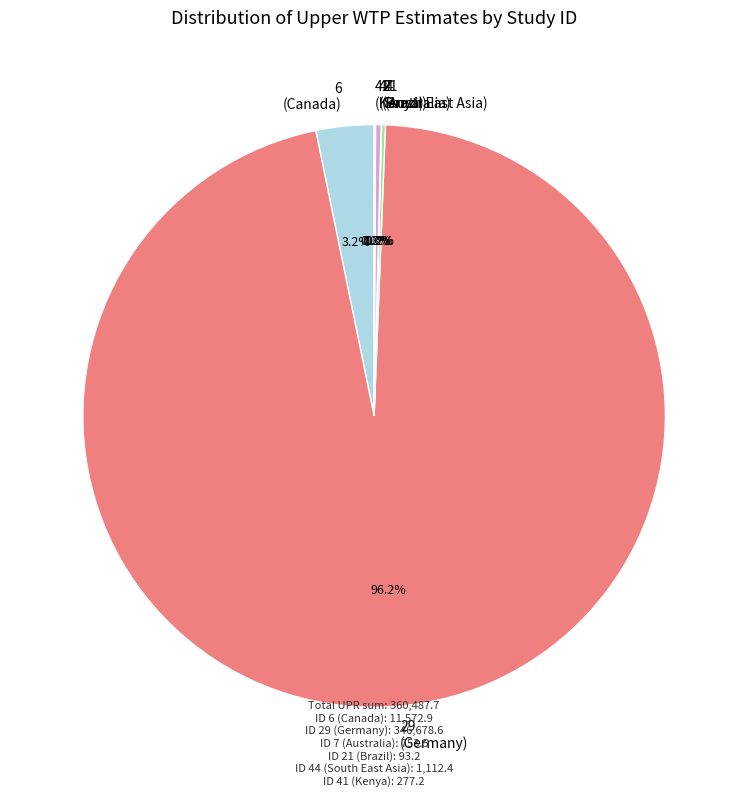

What is the majority slice?

29